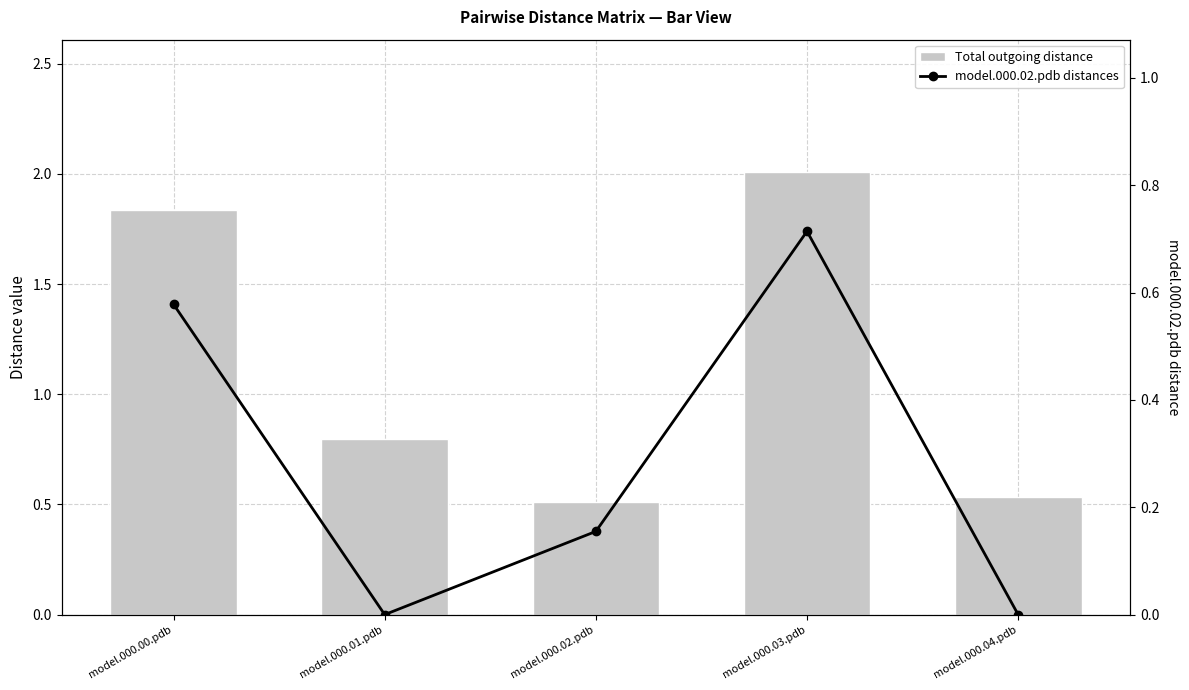

Count the Total outgoing distance values in the range 0 to 1.

3